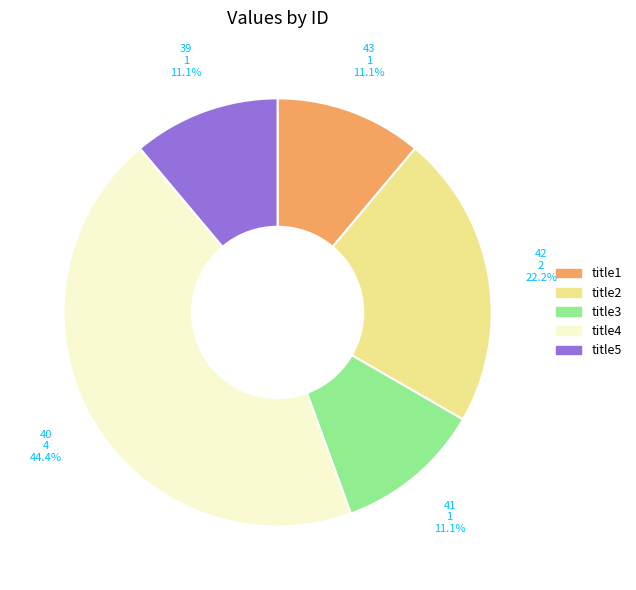

Count the number of slices in the pie.

5